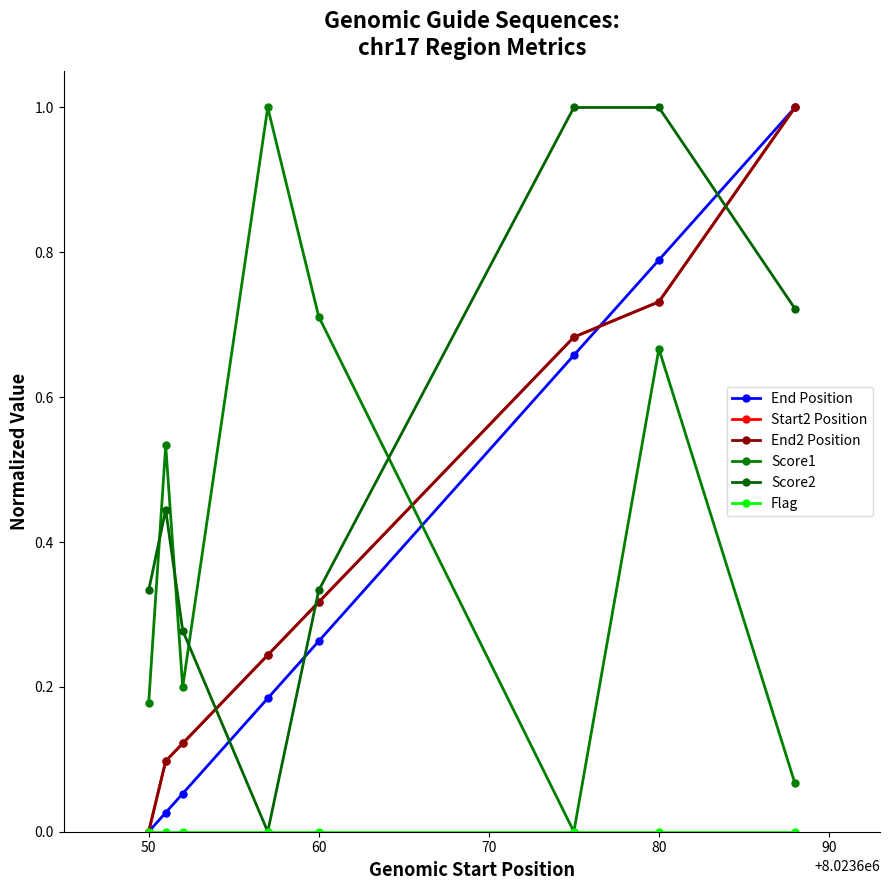

Is this an area chart (filled region under the line)?

No